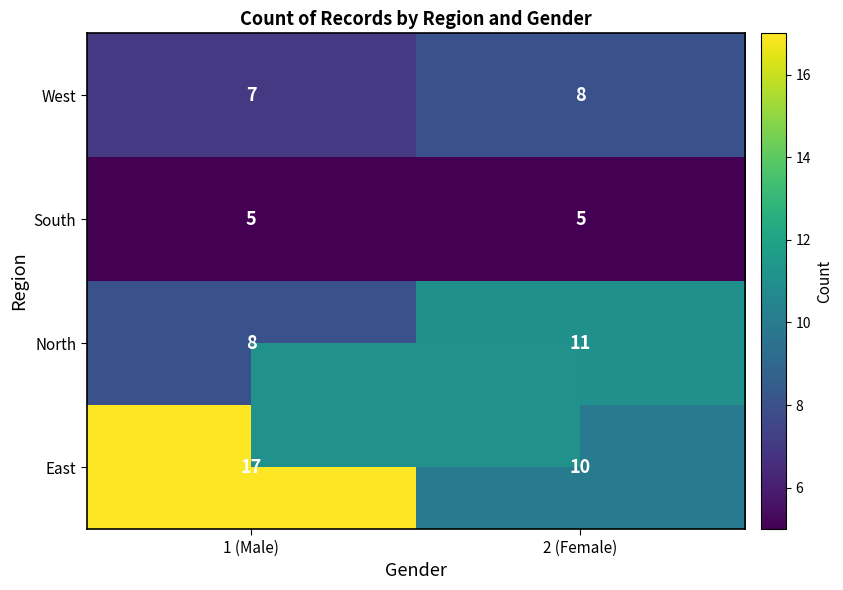

What is the average value of the West series?

8